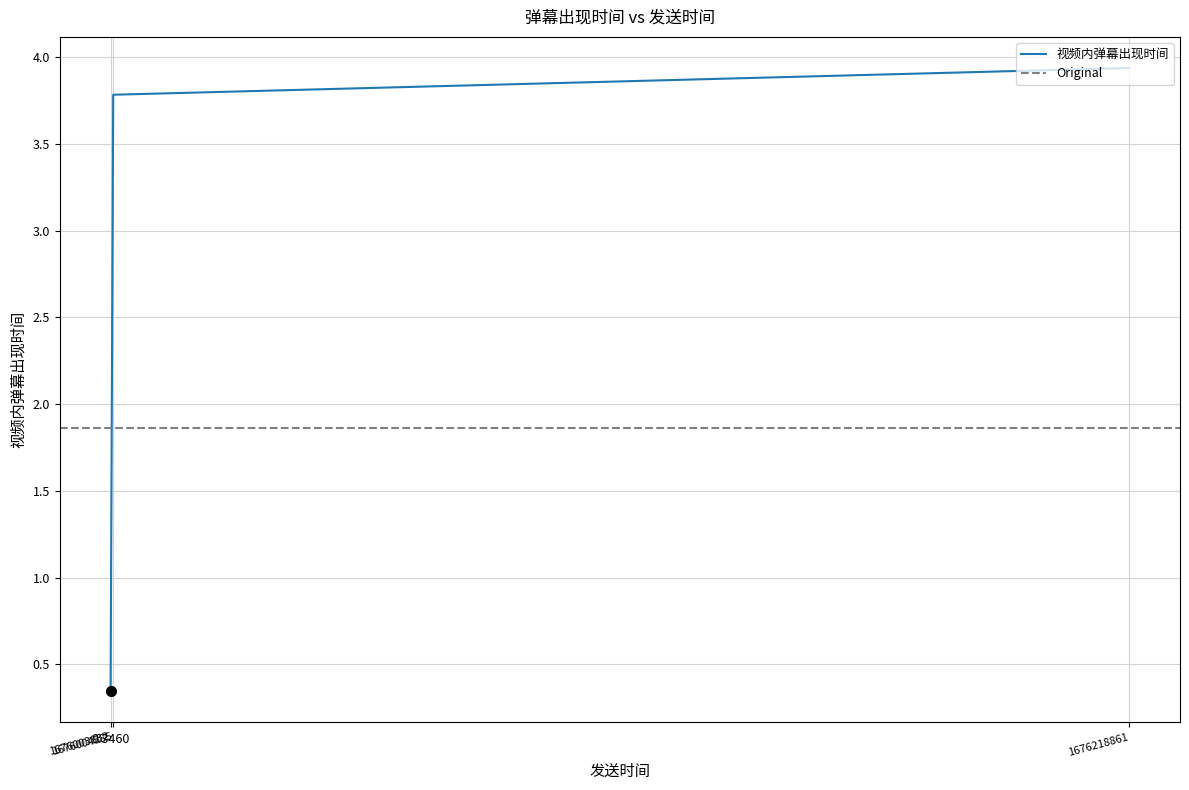

What is the change in value from 1676004385 to 1676003832?

-3.4